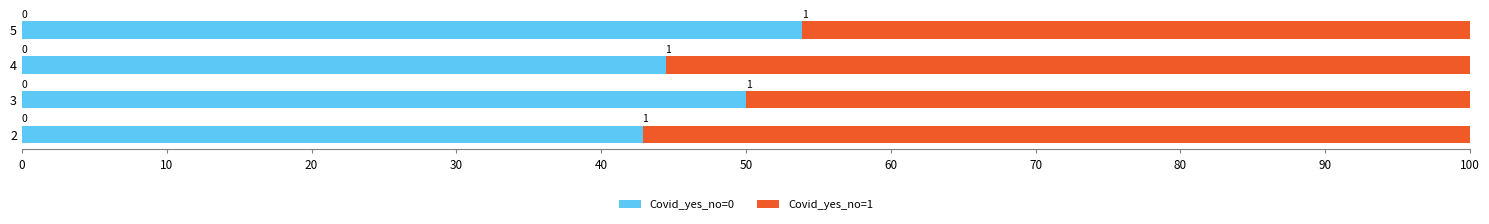

Reading left to right, transcribe all the data shown in this chart.

Covid_yes_no=0: 0=42.9	10=50.0	20=44.4	30=53.8
Covid_yes_no=1: 0=57.1	10=50.0	20=55.6	30=46.2